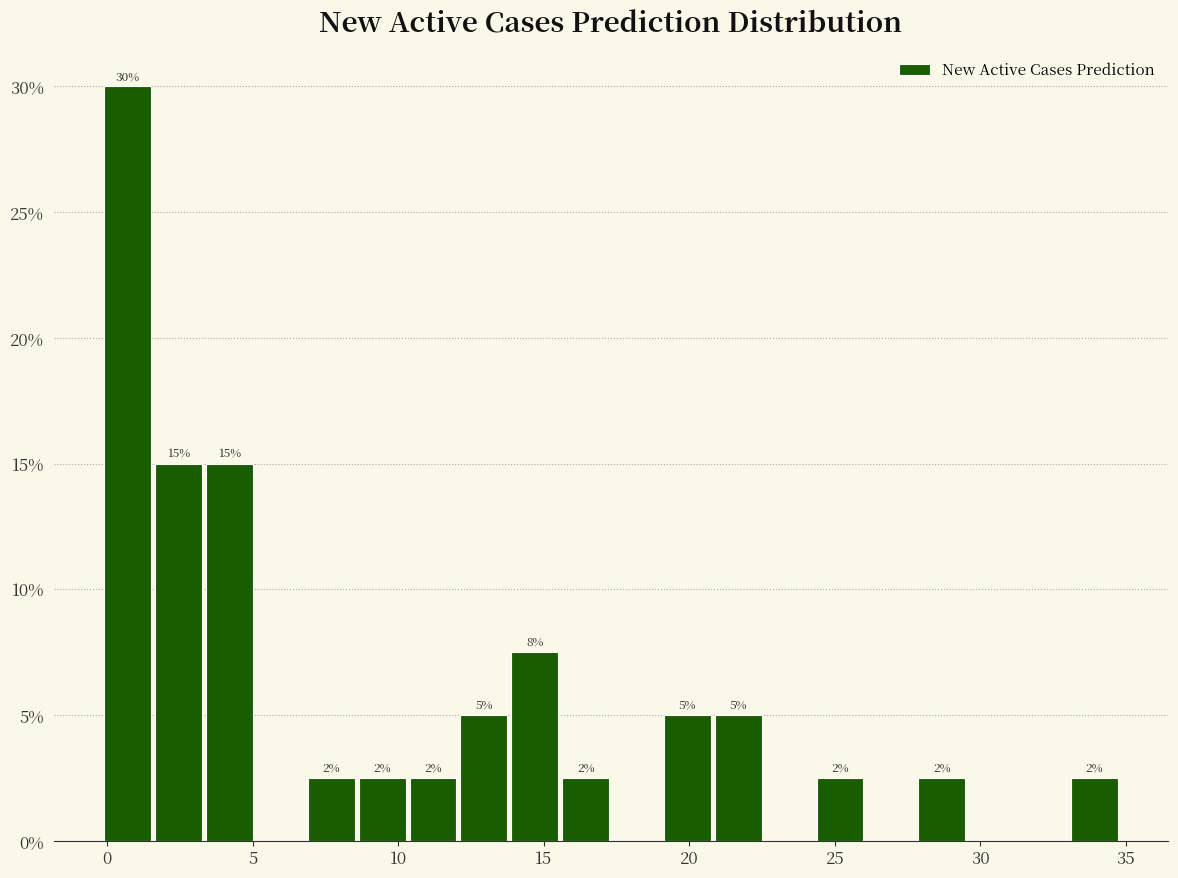

Around what value on the x-axis is the tallest bar? Give the approximate position of its centre, as read against the axis.

0.5